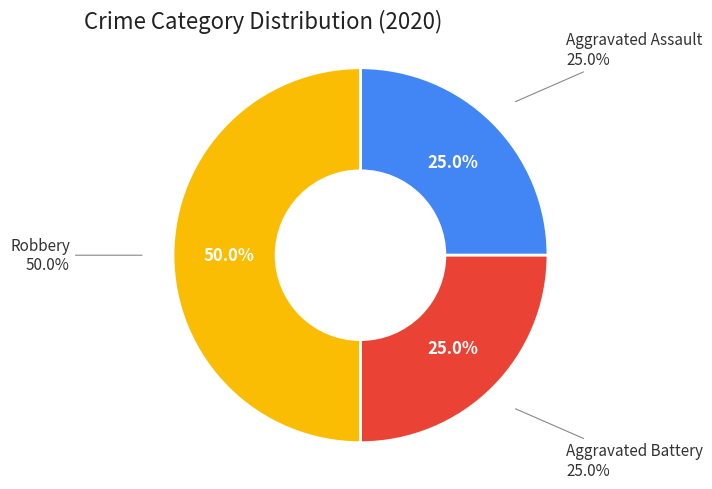

What percentage is the Robbery slice, to the nearest percent?

50%